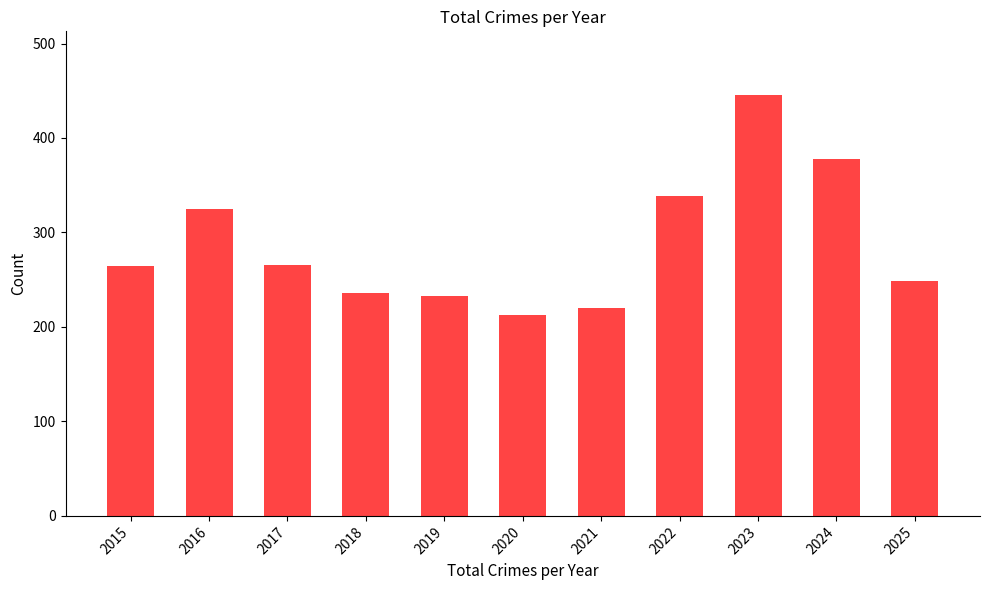

Between 2021 and 2016, which is larger?

2016